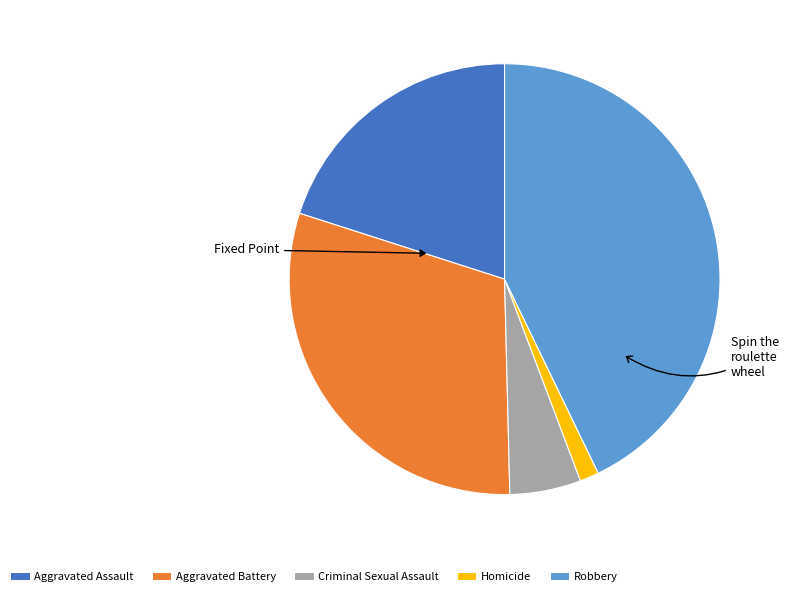

What is the ratio of the value at Aggravated Assault to the value at Criminal Sexual Assault?

3.8